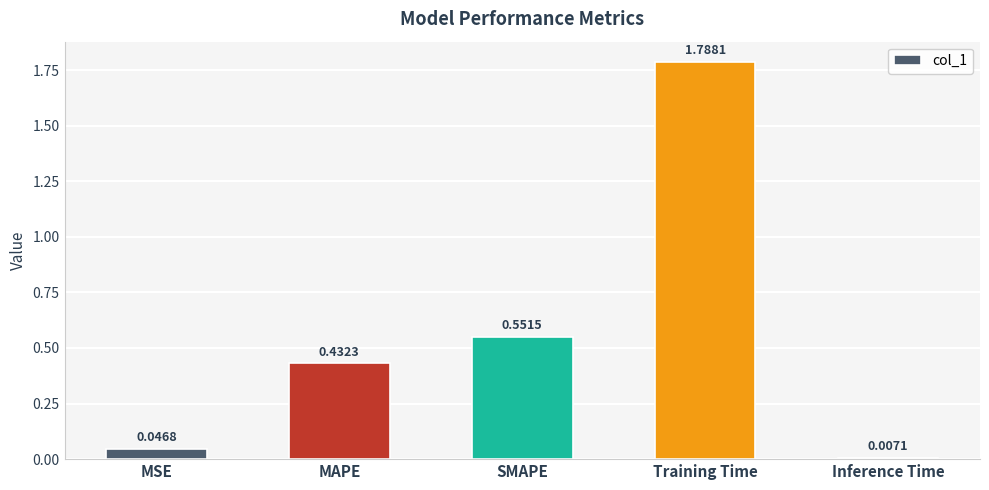

How many data points does each series have?

5